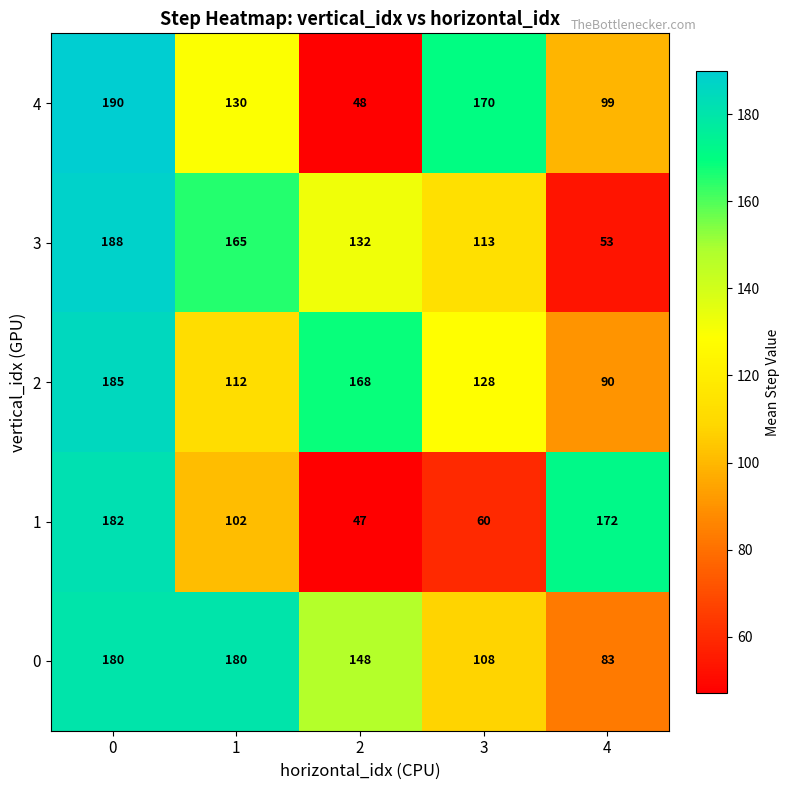

Reading right to left, transcribe all the data shown in this chart.

4: 99	170	48	130	190
3: 53	113	132	165	188
2: 90	128	168	112	185
1: 172	60	47	102	182
0: 83	108	148	180	180